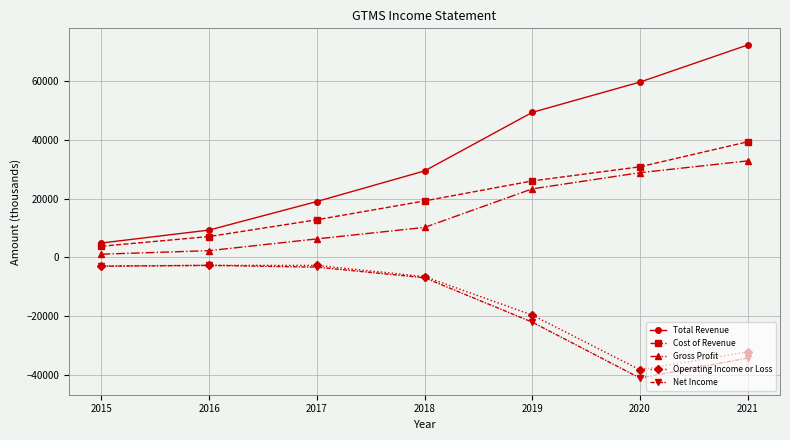

True or false: Cost of Revenue has a value of 30800 at 2020.

True